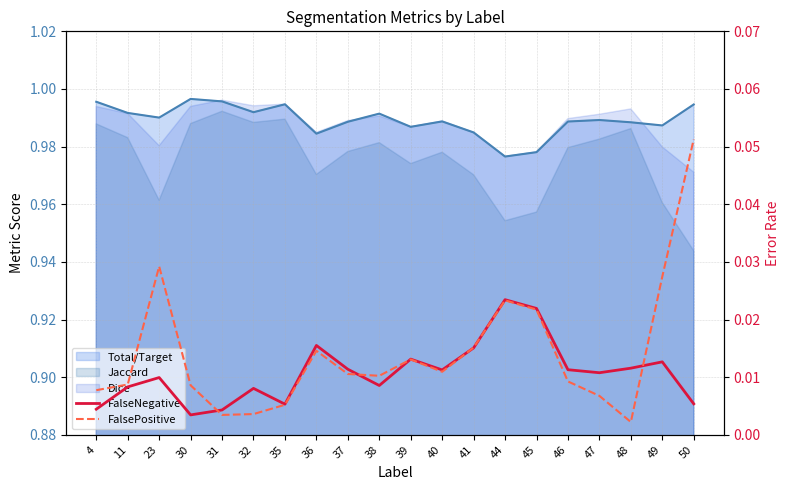

The FalsePositive series shows 0.0 at 38. True or false?

True